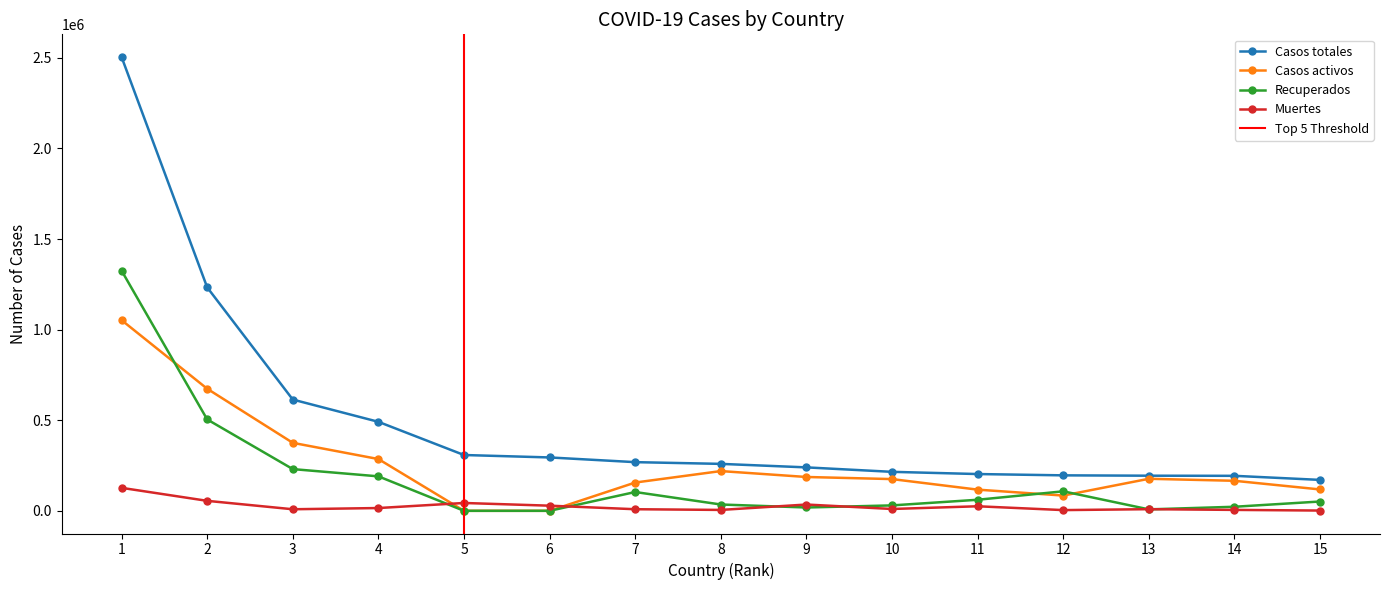

At which label does Recuperados first exceed 51329?

1